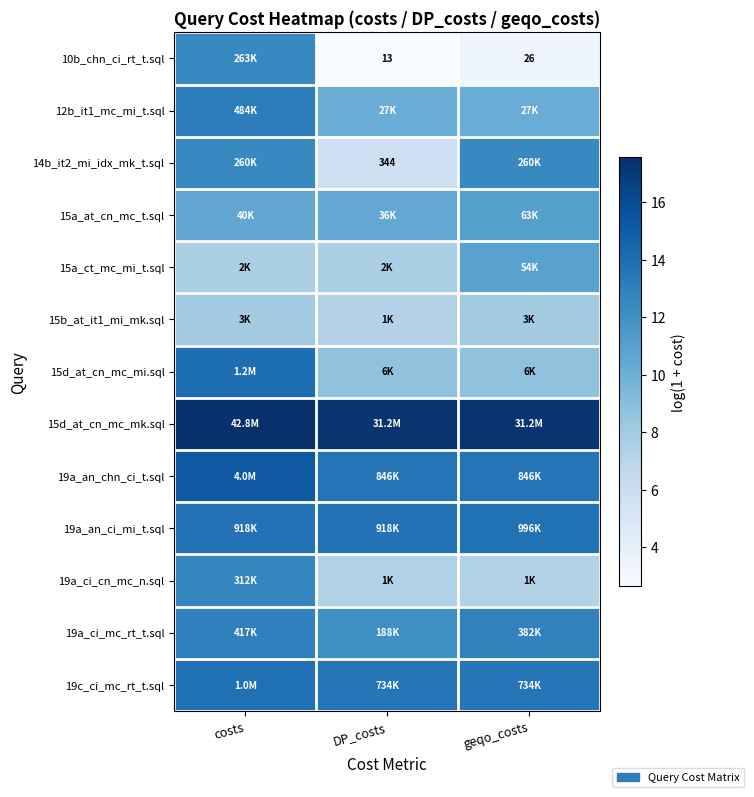

The 19a_an_chn_ci_t.sql series shows 22.1 at DP_costs. True or false?

False